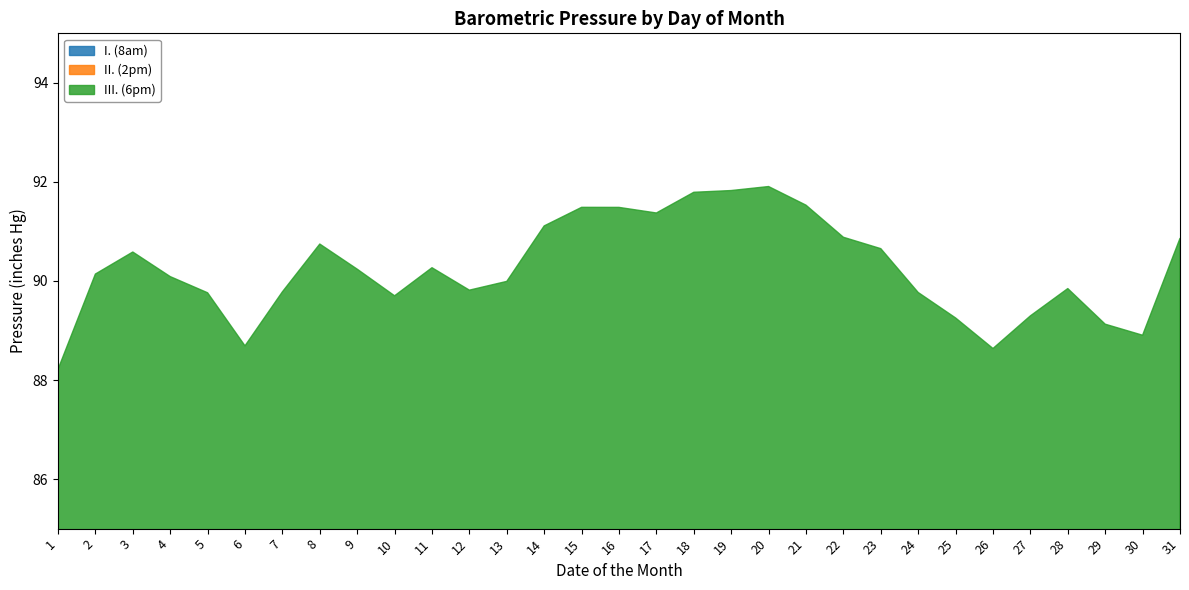

Is the value of III. (6pm) at 8 greater than the value of I. (8am) at 14?

No